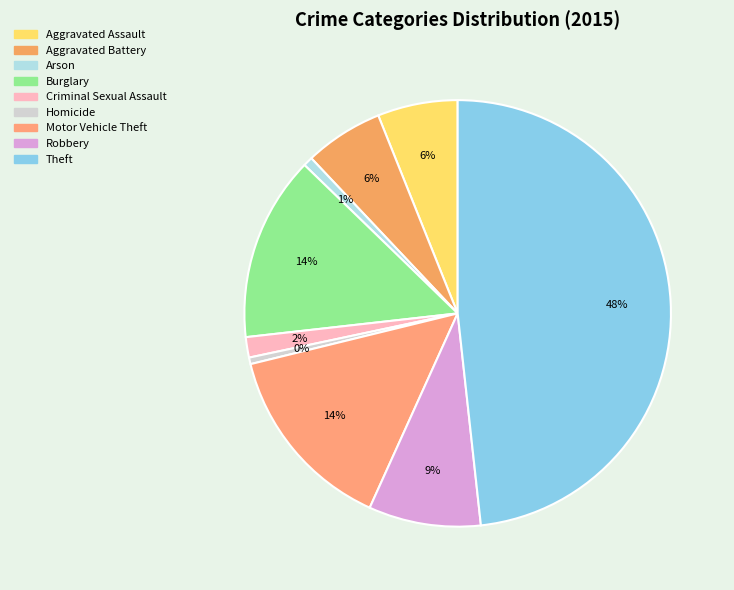

What is the change in value from Burglary to Robbery?

-100